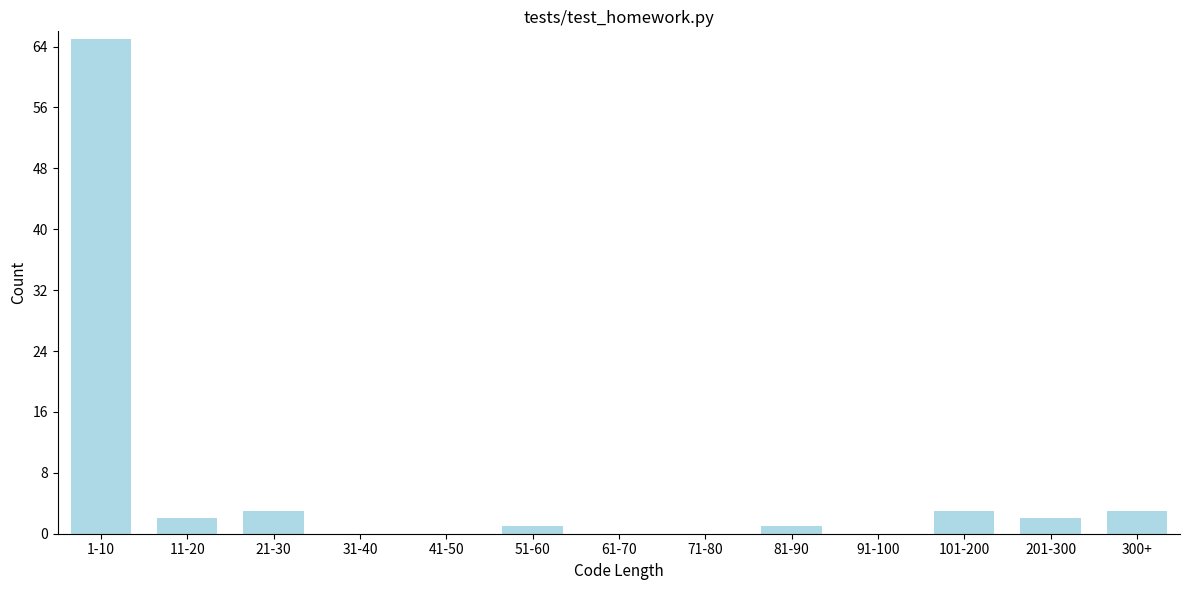

Reading right to left, list all the values displayed in this chart.

300+=3	201-300=2	101-200=3	91-100=0	81-90=1	71-80=0	61-70=0	51-60=1	41-50=0	31-40=0	21-30=3	11-20=2	1-10=65